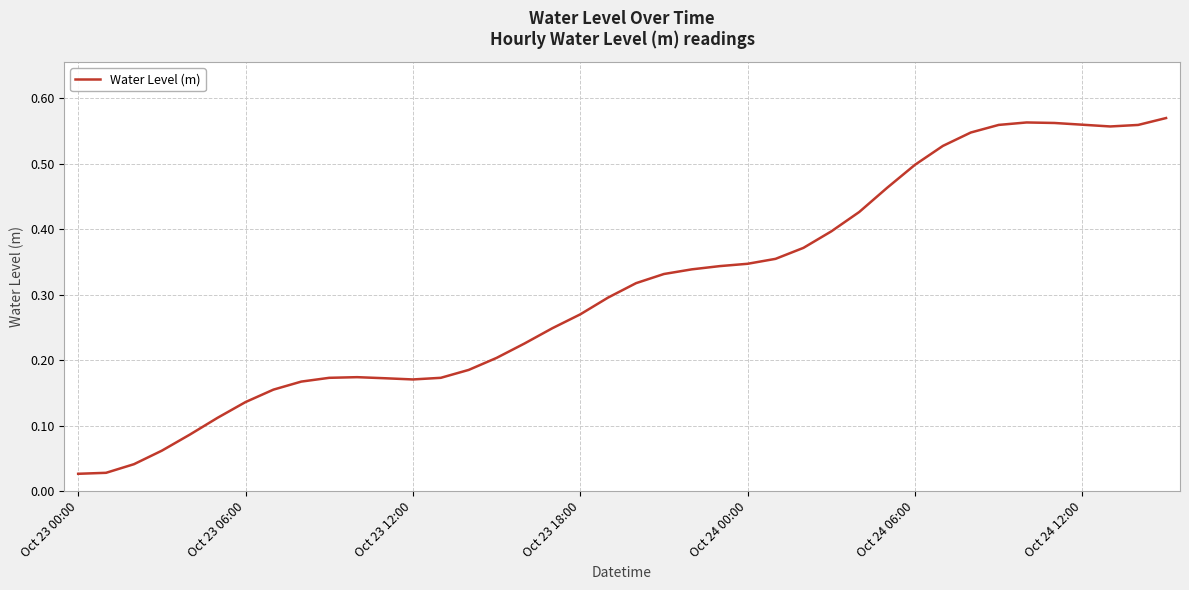

Does the chart display data point markers on the line(s)?

No